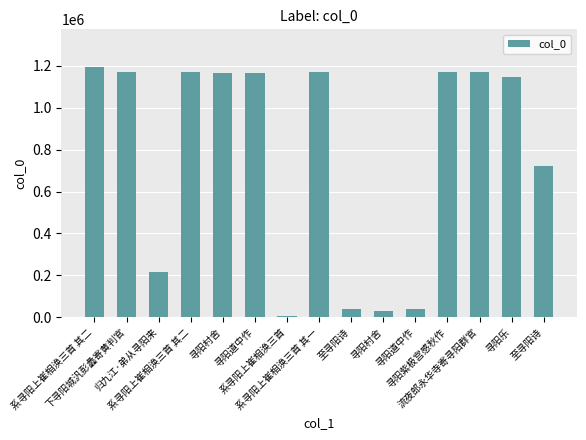

How many bars are there in total?

15